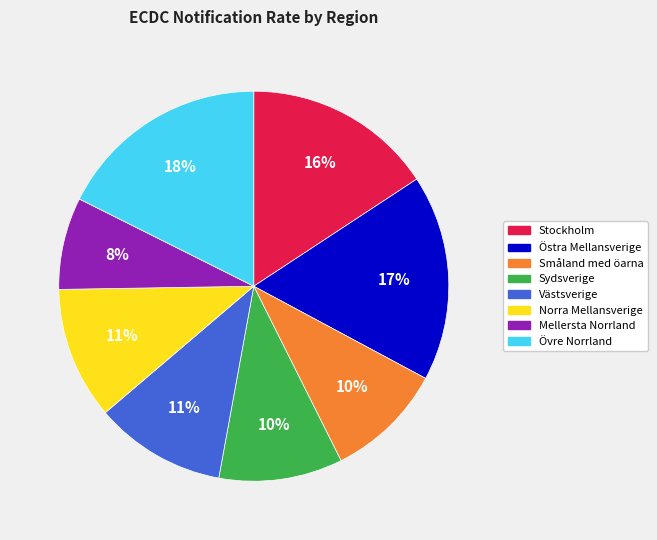

Between Sydsverige and Stockholm, which is larger?

Stockholm